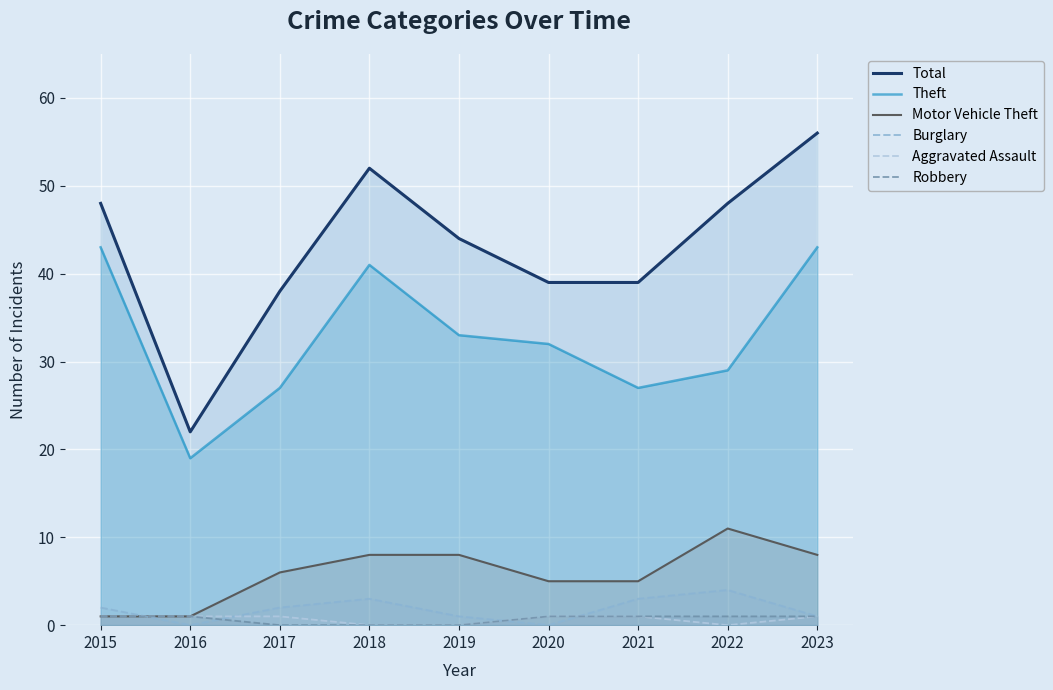

True or false: Theft and Total cross at least once.

False